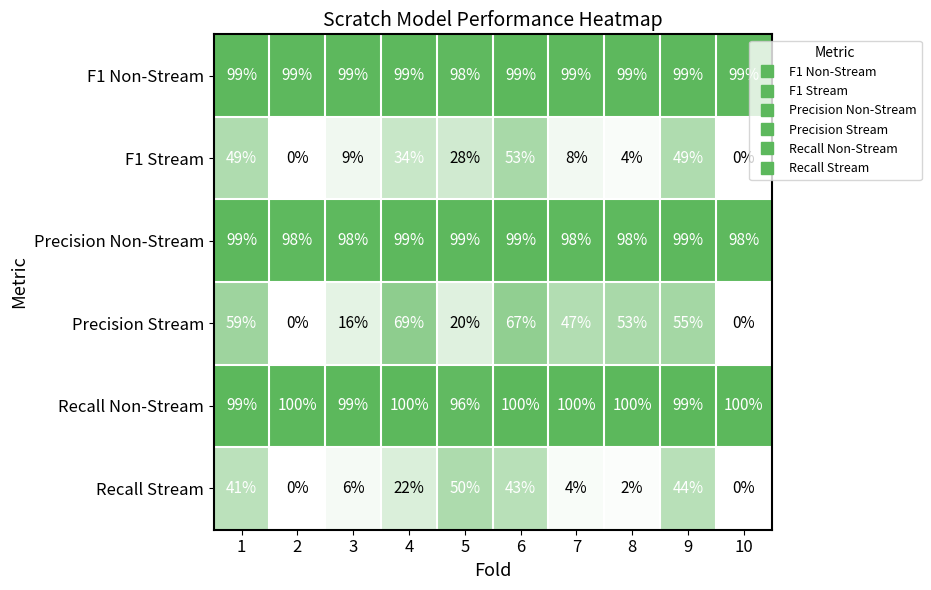

What is the total value across all series at 10?

297